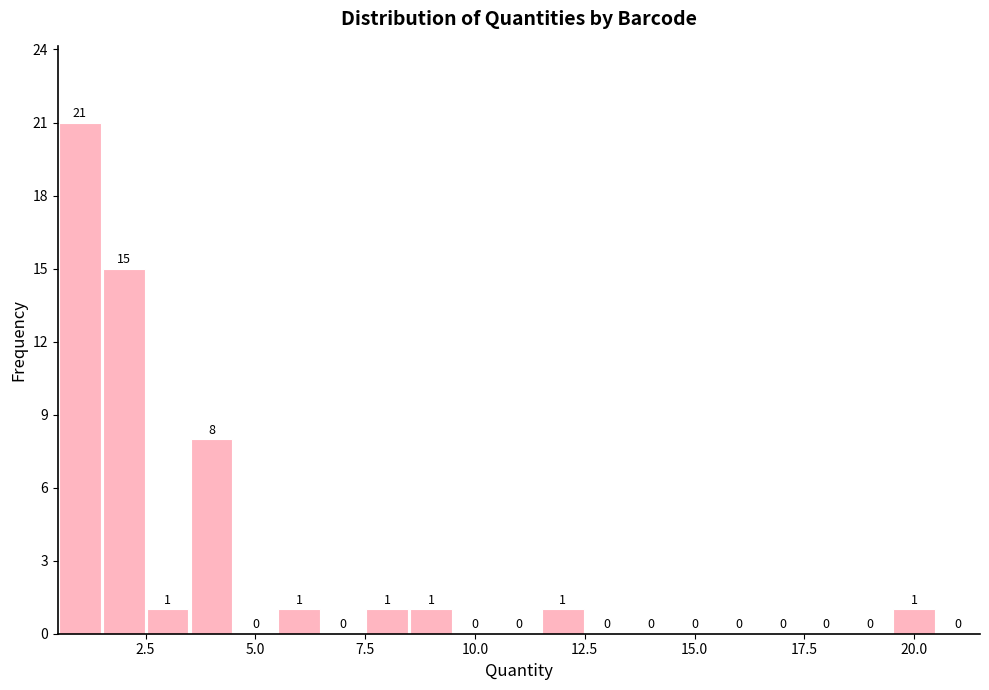

Around what value on the x-axis is the tallest bar? Give the approximate position of its centre, as read against the axis.

1.0